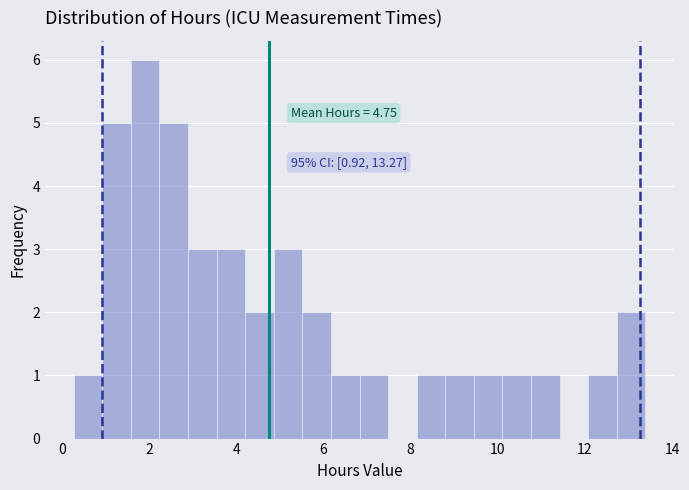

Around what value on the x-axis is the tallest bar? Give the approximate position of its centre, as read against the axis.

2.0